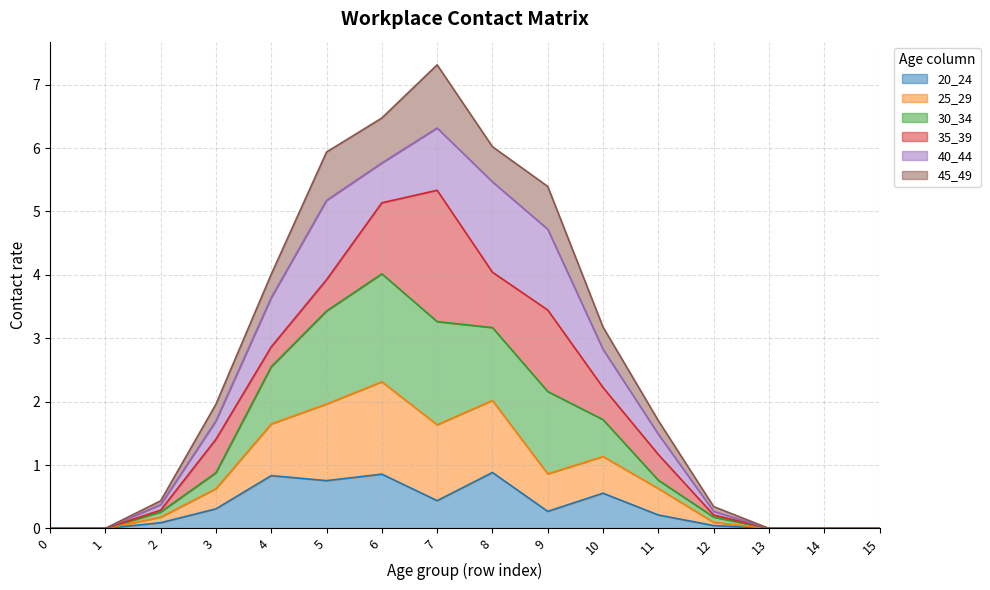

The value of 25_29 at 2 is 0.1. True or false?

False